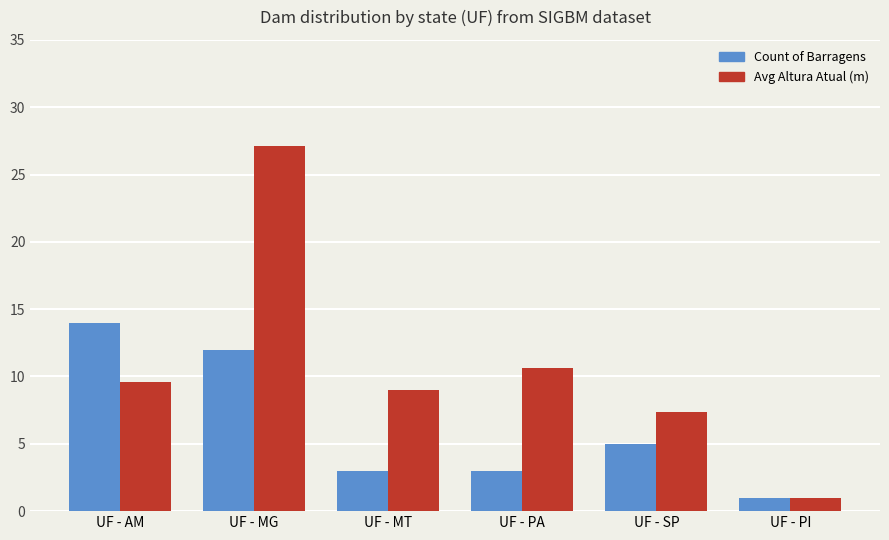

What position from the left is UF - PI?

6